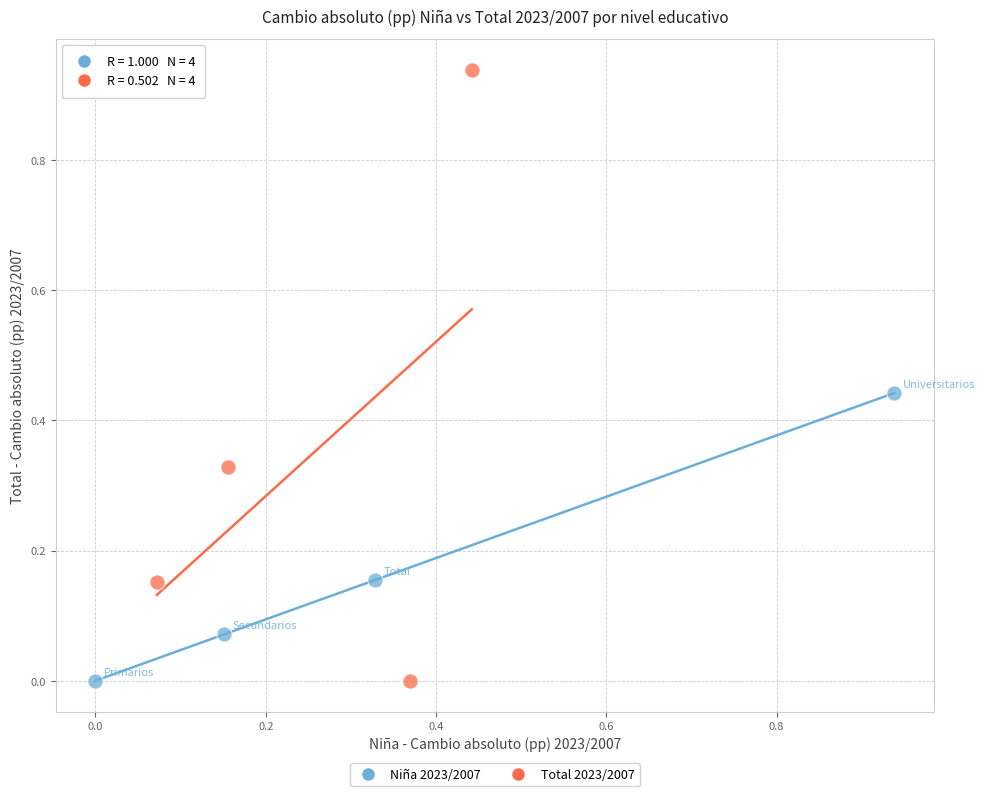

Which series has the largest Y range (max minus min)?

Total 2023/2007